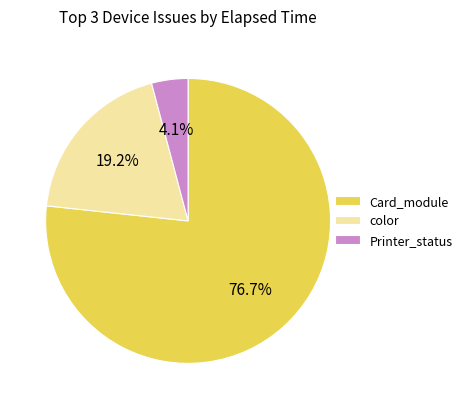

Which slice is the smallest?

Printer_status